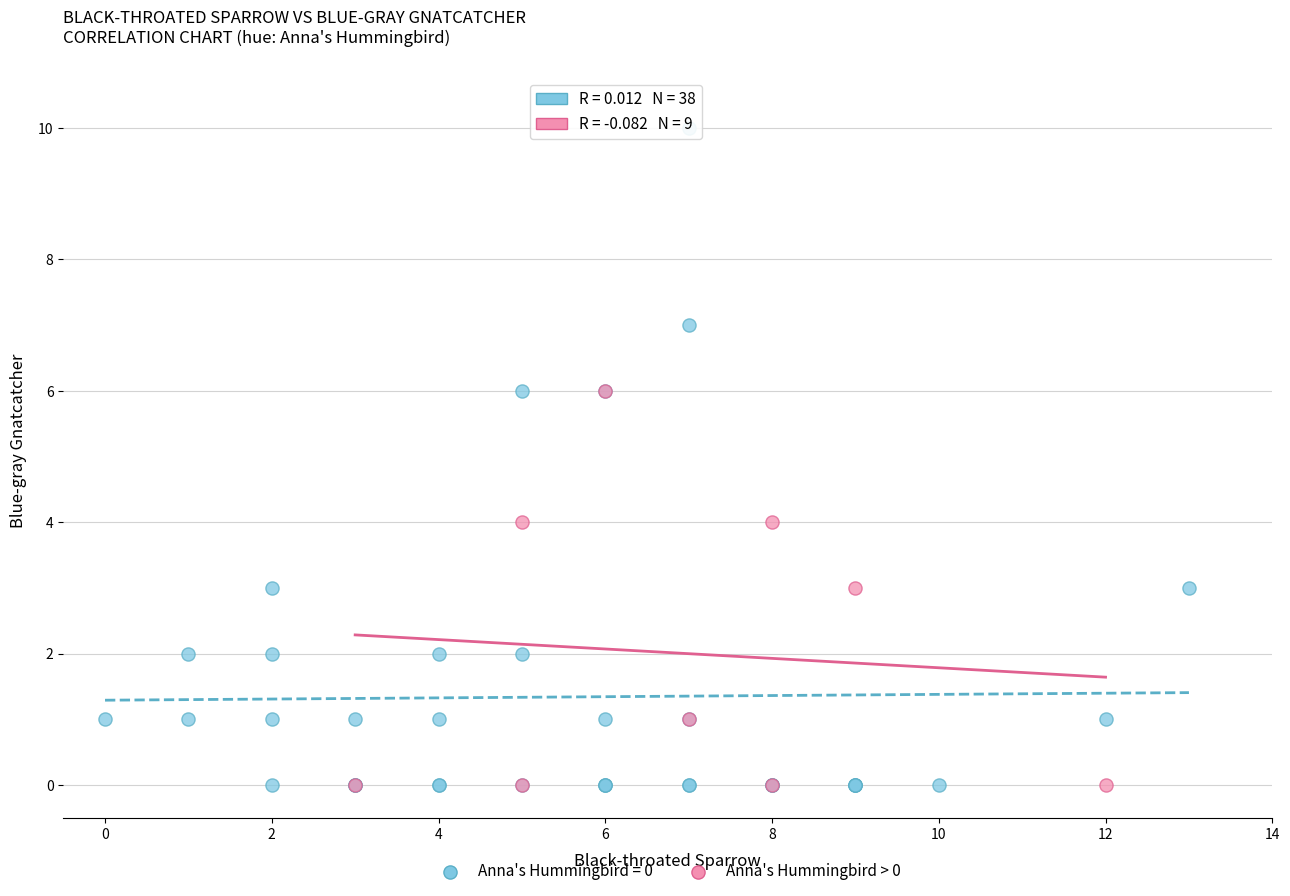

Which series contains the highest Y value?

Anna's Hummingbird = 0